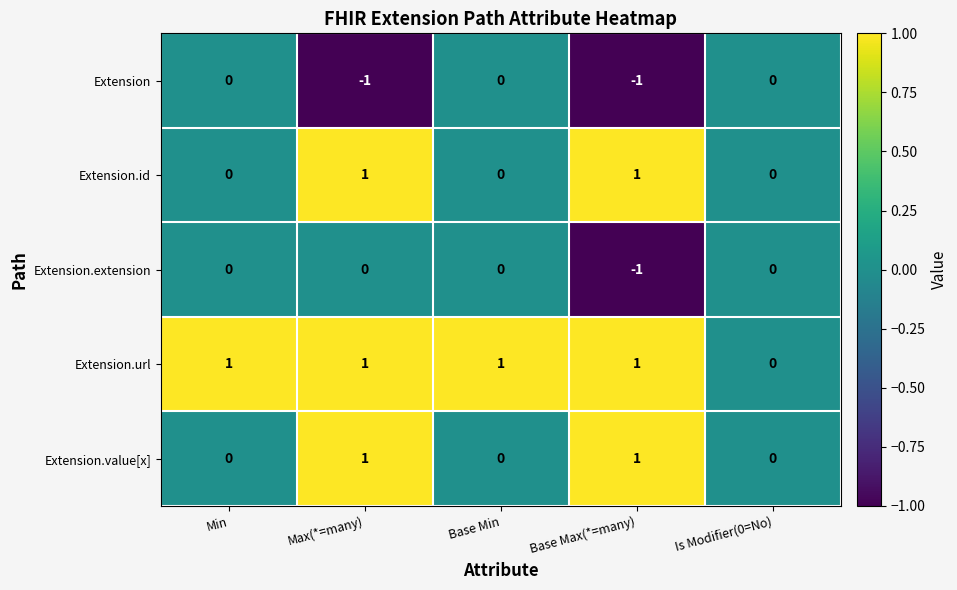

Reading left to right, transcribe all the data shown in this chart.

Extension: Min=0	Max(*=many)=-1	Base Min=0	Base Max(*=many)=-1	Is Modifier(0=No)=0
Extension.id: Min=0	Max(*=many)=1	Base Min=0	Base Max(*=many)=1	Is Modifier(0=No)=0
Extension.extension: Min=0	Max(*=many)=0	Base Min=0	Base Max(*=many)=-1	Is Modifier(0=No)=0
Extension.url: Min=1	Max(*=many)=1	Base Min=1	Base Max(*=many)=1	Is Modifier(0=No)=0
Extension.value[x]: Min=0	Max(*=many)=1	Base Min=0	Base Max(*=many)=1	Is Modifier(0=No)=0